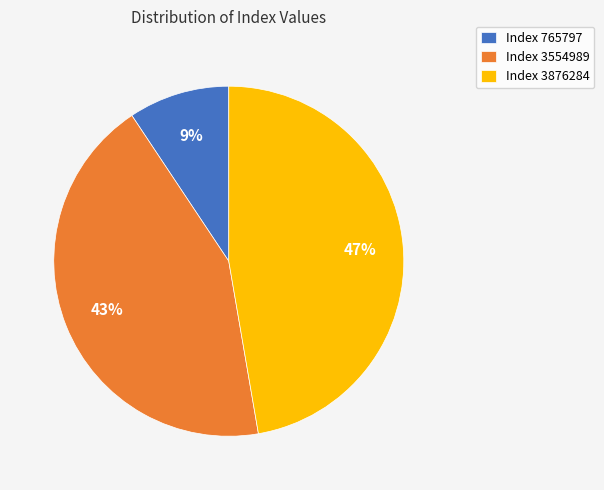

Is there any slice that represents more than half of the pie?

No